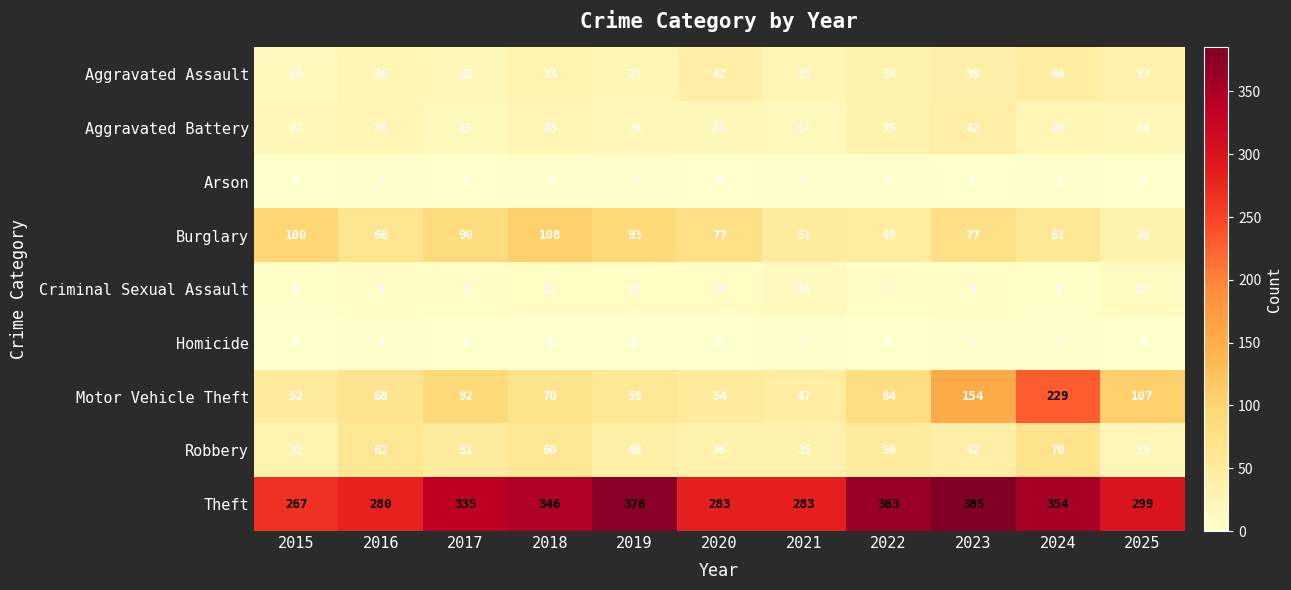

How many categories are shown in the chart?

11